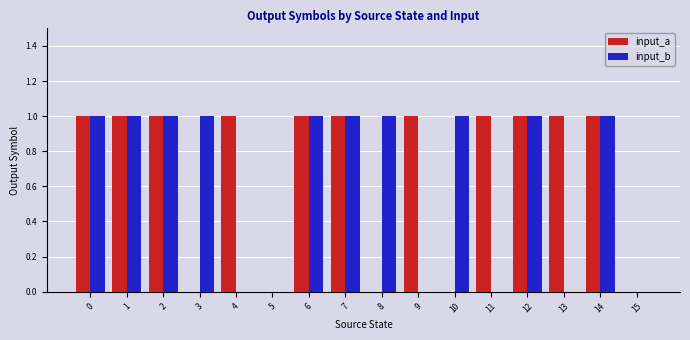

The value of input_b at 12 is 1. True or false?

True